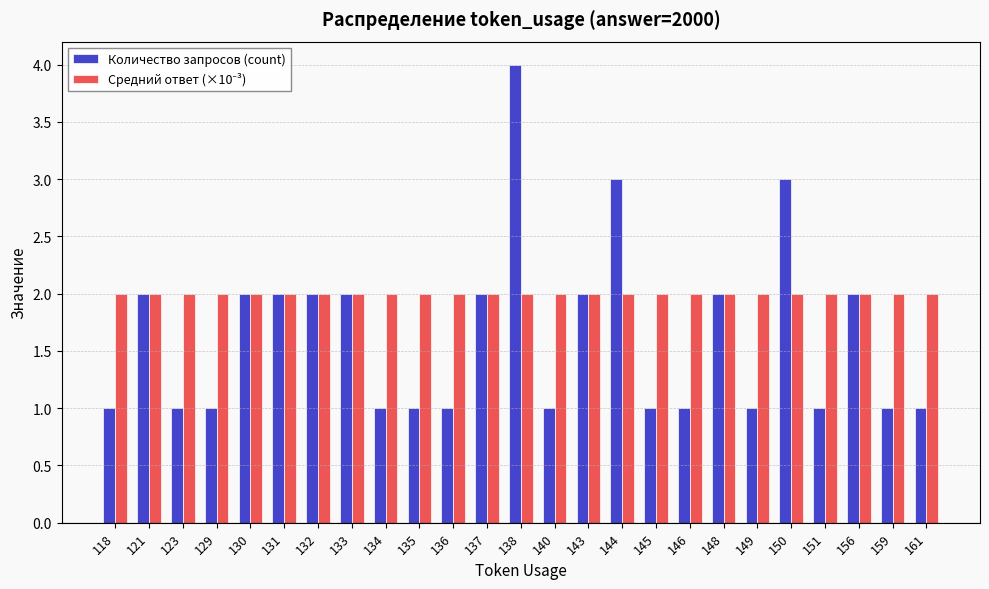

Is it true that Количество запросов (count) equals 4 at 138?

True